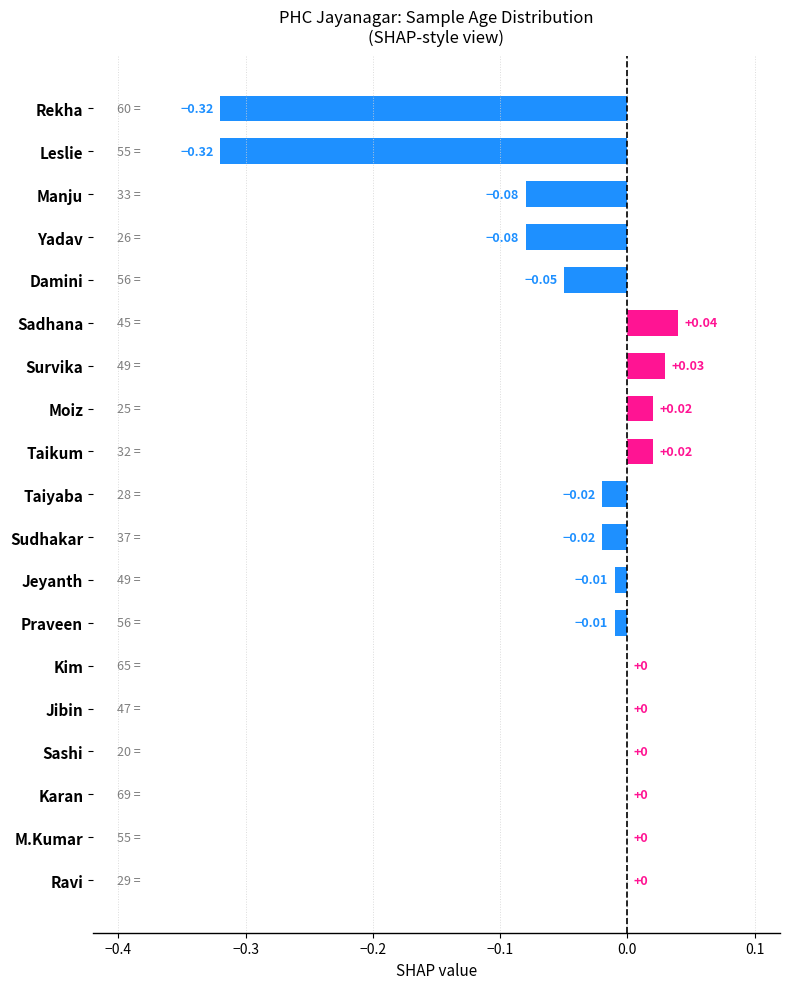

Which category has the highest value across all series?

Sadhana